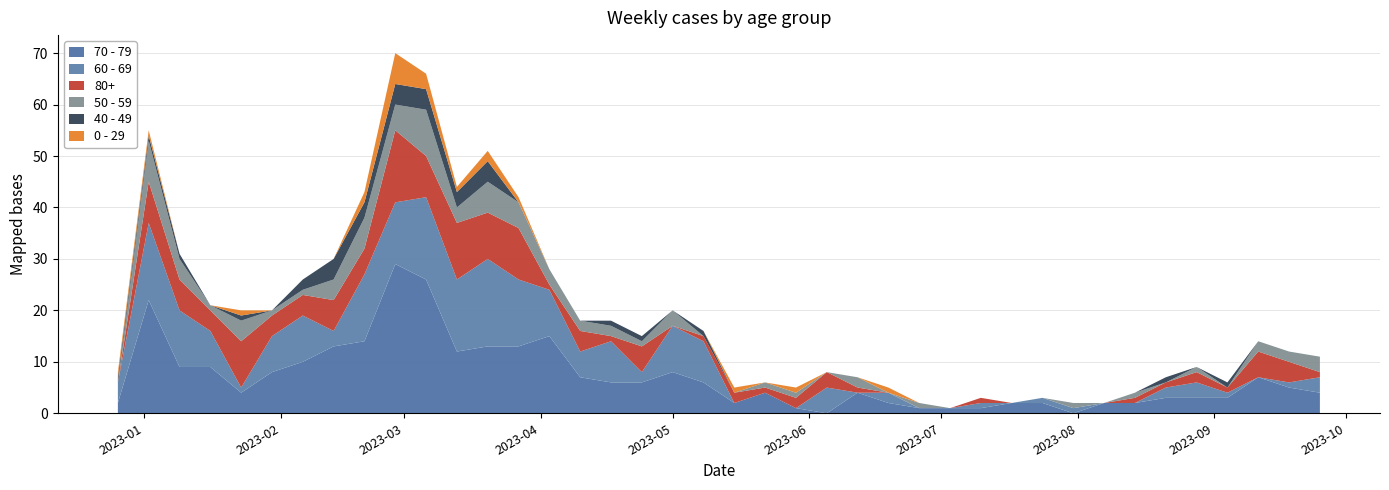

Reading left to right, what are all the values shown in this chart?

0 - 29: 2022-12-26=1	2023-01-02=1	2023-01-09=0	2023-01-16=0	2023-01-23=1	2023-01-30=0	2023-02-06=0	2023-02-13=0	2023-02-20=2	2023-02-27=6	2023-03-06=3	2023-03-13=1	2023-03-20=2	2023-03-27=1	2023-04-03=0	2023-04-10=0	2023-04-17=0	2023-04-24=0	2023-05-01=0	2023-05-08=0	2023-05-15=1	2023-05-22=0	2023-05-29=1	2023-06-05=0	2023-06-12=0	2023-06-19=1	2023-06-26=0	2023-07-03=0	2023-07-10=0	2023-07-17=0	2023-07-24=0	2023-07-31=0	2023-08-07=0	2023-08-14=0	2023-08-21=0	2023-08-28=0	2023-09-04=0	2023-09-11=0	2023-09-18=0	2023-09-25=0
40 - 49: 2022-12-26=1	2023-01-02=1	2023-01-09=1	2023-01-16=0	2023-01-23=1	2023-01-30=0	2023-02-06=2	2023-02-13=4	2023-02-20=3	2023-02-27=4	2023-03-06=4	2023-03-13=3	2023-03-20=4	2023-03-27=0	2023-04-03=0	2023-04-10=0	2023-04-17=1	2023-04-24=1	2023-05-01=0	2023-05-08=1	2023-05-15=0	2023-05-22=0	2023-05-29=0	2023-06-05=0	2023-06-12=0	2023-06-19=0	2023-06-26=0	2023-07-03=0	2023-07-10=0	2023-07-17=0	2023-07-24=0	2023-07-31=0	2023-08-07=0	2023-08-14=0	2023-08-21=1	2023-08-28=0	2023-09-04=1	2023-09-11=0	2023-09-18=0	2023-09-25=0
50 - 59: 2022-12-26=0	2023-01-02=8	2023-01-09=4	2023-01-16=1	2023-01-23=4	2023-01-30=1	2023-02-06=1	2023-02-13=4	2023-02-20=6	2023-02-27=5	2023-03-06=9	2023-03-13=3	2023-03-20=6	2023-03-27=5	2023-04-03=3	2023-04-10=2	2023-04-17=2	2023-04-24=1	2023-05-01=3	2023-05-08=0	2023-05-15=0	2023-05-22=1	2023-05-29=1	2023-06-05=0	2023-06-12=2	2023-06-19=0	2023-06-26=1	2023-07-03=0	2023-07-10=0	2023-07-17=0	2023-07-24=0	2023-07-31=1	2023-08-07=0	2023-08-14=1	2023-08-21=0	2023-08-28=1	2023-09-04=0	2023-09-11=2	2023-09-18=2	2023-09-25=3
60 - 69: 2022-12-26=4	2023-01-02=15	2023-01-09=11	2023-01-16=7	2023-01-23=1	2023-01-30=7	2023-02-06=9	2023-02-13=3	2023-02-20=13	2023-02-27=12	2023-03-06=16	2023-03-13=14	2023-03-20=17	2023-03-27=13	2023-04-03=9	2023-04-10=5	2023-04-17=8	2023-04-24=2	2023-05-01=9	2023-05-08=8	2023-05-15=0	2023-05-22=0	2023-05-29=0	2023-06-05=5	2023-06-12=0	2023-06-19=2	2023-06-26=0	2023-07-03=0	2023-07-10=1	2023-07-17=0	2023-07-24=1	2023-07-31=1	2023-08-07=0	2023-08-14=0	2023-08-21=2	2023-08-28=3	2023-09-04=1	2023-09-11=0	2023-09-18=1	2023-09-25=3
70 - 79: 2022-12-26=2	2023-01-02=22	2023-01-09=9	2023-01-16=9	2023-01-23=4	2023-01-30=8	2023-02-06=10	2023-02-13=13	2023-02-20=14	2023-02-27=29	2023-03-06=26	2023-03-13=12	2023-03-20=13	2023-03-27=13	2023-04-03=15	2023-04-10=7	2023-04-17=6	2023-04-24=6	2023-05-01=8	2023-05-08=6	2023-05-15=2	2023-05-22=4	2023-05-29=1	2023-06-05=0	2023-06-12=4	2023-06-19=2	2023-06-26=1	2023-07-03=1	2023-07-10=1	2023-07-17=2	2023-07-24=2	2023-07-31=0	2023-08-07=2	2023-08-14=2	2023-08-21=3	2023-08-28=3	2023-09-04=3	2023-09-11=7	2023-09-18=5	2023-09-25=4
80+: 2022-12-26=0	2023-01-02=8	2023-01-09=6	2023-01-16=4	2023-01-23=9	2023-01-30=4	2023-02-06=4	2023-02-13=6	2023-02-20=5	2023-02-27=14	2023-03-06=8	2023-03-13=11	2023-03-20=9	2023-03-27=10	2023-04-03=1	2023-04-10=4	2023-04-17=1	2023-04-24=5	2023-05-01=0	2023-05-08=1	2023-05-15=2	2023-05-22=1	2023-05-29=2	2023-06-05=3	2023-06-12=1	2023-06-19=0	2023-06-26=0	2023-07-03=0	2023-07-10=1	2023-07-17=0	2023-07-24=0	2023-07-31=0	2023-08-07=0	2023-08-14=1	2023-08-21=1	2023-08-28=2	2023-09-04=1	2023-09-11=5	2023-09-18=4	2023-09-25=1